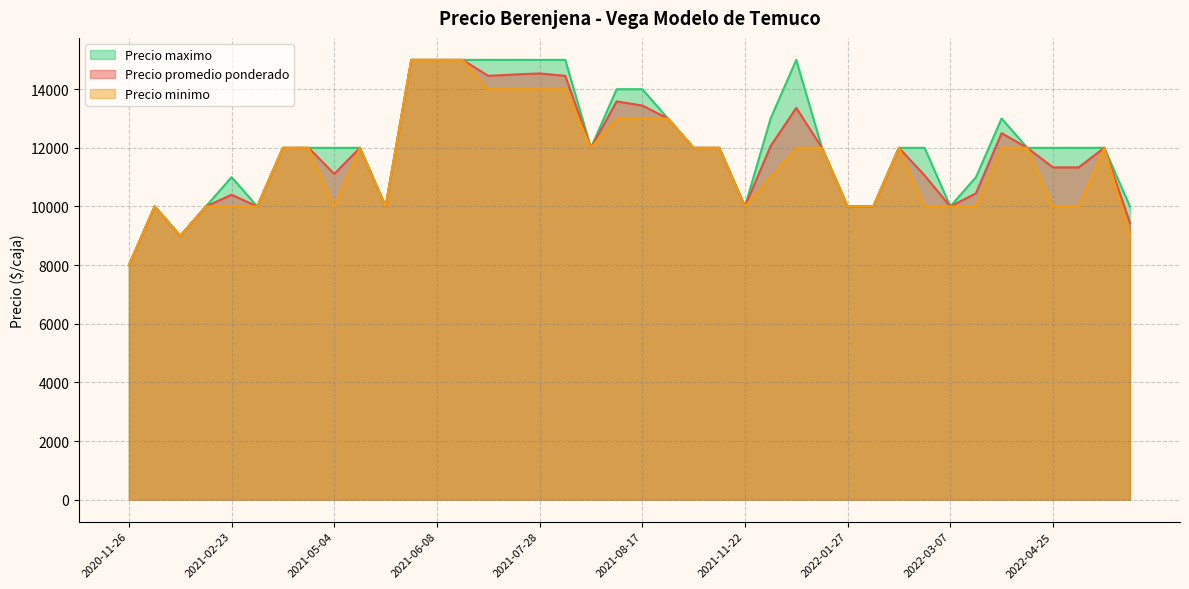

Reading left to right, what are all the values shown in this chart?

Precio promedio ponderado: 2022-03-29=12500	2022-04-08=12000	2021-08-17=13444	2022-04-25=11333	2022-01-06=13364	2020-12-02=10000	2021-09-07=13000	2021-09-15=12000	2021-05-12=12000	2021-02-26=10000	2021-02-16=9000	2021-02-16=10000	2021-11-03=12000	2022-05-13=9444	2022-01-25=12000	2020-11-26=8000	2021-04-29=12000	2021-11-22=10000	2022-01-27=10000	2022-03-07=10000	2022-03-03=11059	2022-02-15=12000	2021-03-30=12000	2021-08-02=14455	2021-08-16=13583	2022-02-14=10000	2021-07-28=14538	2021-05-04=11111	2021-06-08=15000	2021-06-23=15000	2021-07-15=14455	2021-08-09=12000	2021-06-02=10000	2021-11-29=12059	2021-02-23=10400	2021-07-22=14500	2021-06-07=15000	2022-03-08=10448	2022-04-26=11333	2022-04-27=12000
Precio minimo: 2022-03-29=12000	2022-04-08=12000	2021-08-17=13000	2022-04-25=10000	2022-01-06=12000	2020-12-02=10000	2021-09-07=13000	2021-09-15=12000	2021-05-12=12000	2021-02-26=10000	2021-02-16=9000	2021-02-16=10000	2021-11-03=12000	2022-05-13=9000	2022-01-25=12000	2020-11-26=8000	2021-04-29=12000	2021-11-22=10000	2022-01-27=10000	2022-03-07=10000	2022-03-03=10000	2022-02-15=12000	2021-03-30=12000	2021-08-02=14000	2021-08-16=13000	2022-02-14=10000	2021-07-28=14000	2021-05-04=10000	2021-06-08=15000	2021-06-23=15000	2021-07-15=14000	2021-08-09=12000	2021-06-02=10000	2021-11-29=11000	2021-02-23=10000	2021-07-22=14000	2021-06-07=15000	2022-03-08=10000	2022-04-26=10000	2022-04-27=12000
Precio maximo: 2022-03-29=13000	2022-04-08=12000	2021-08-17=14000	2022-04-25=12000	2022-01-06=15000	2020-12-02=10000	2021-09-07=13000	2021-09-15=12000	2021-05-12=12000	2021-02-26=10000	2021-02-16=9000	2021-02-16=10000	2021-11-03=12000	2022-05-13=10000	2022-01-25=12000	2020-11-26=8000	2021-04-29=12000	2021-11-22=10000	2022-01-27=10000	2022-03-07=10000	2022-03-03=12000	2022-02-15=12000	2021-03-30=12000	2021-08-02=15000	2021-08-16=14000	2022-02-14=10000	2021-07-28=15000	2021-05-04=12000	2021-06-08=15000	2021-06-23=15000	2021-07-15=15000	2021-08-09=12000	2021-06-02=10000	2021-11-29=13000	2021-02-23=11000	2021-07-22=15000	2021-06-07=15000	2022-03-08=11000	2022-04-26=12000	2022-04-27=12000